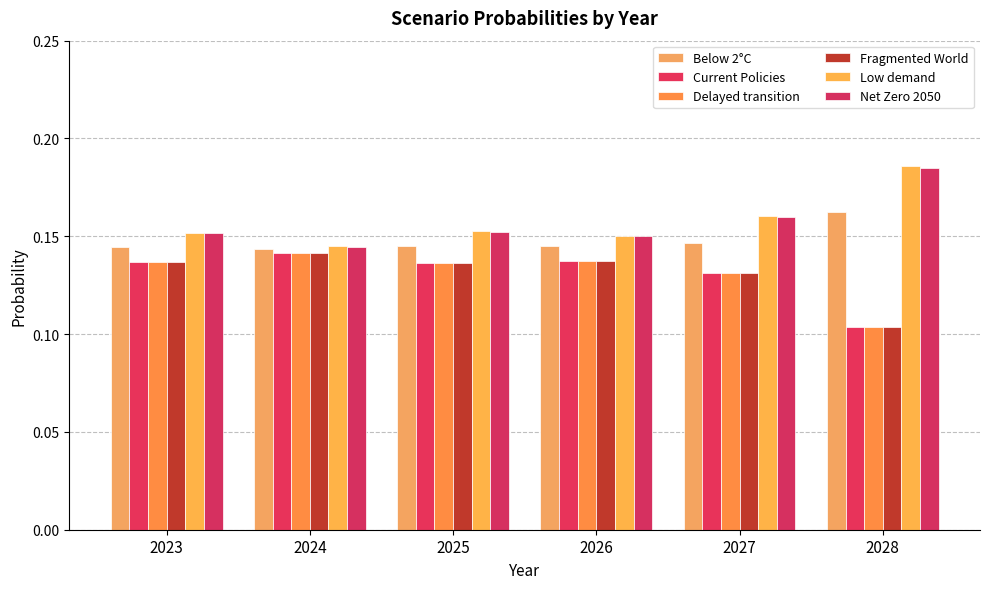

What is the sum of all Fragmented World values?

0.8